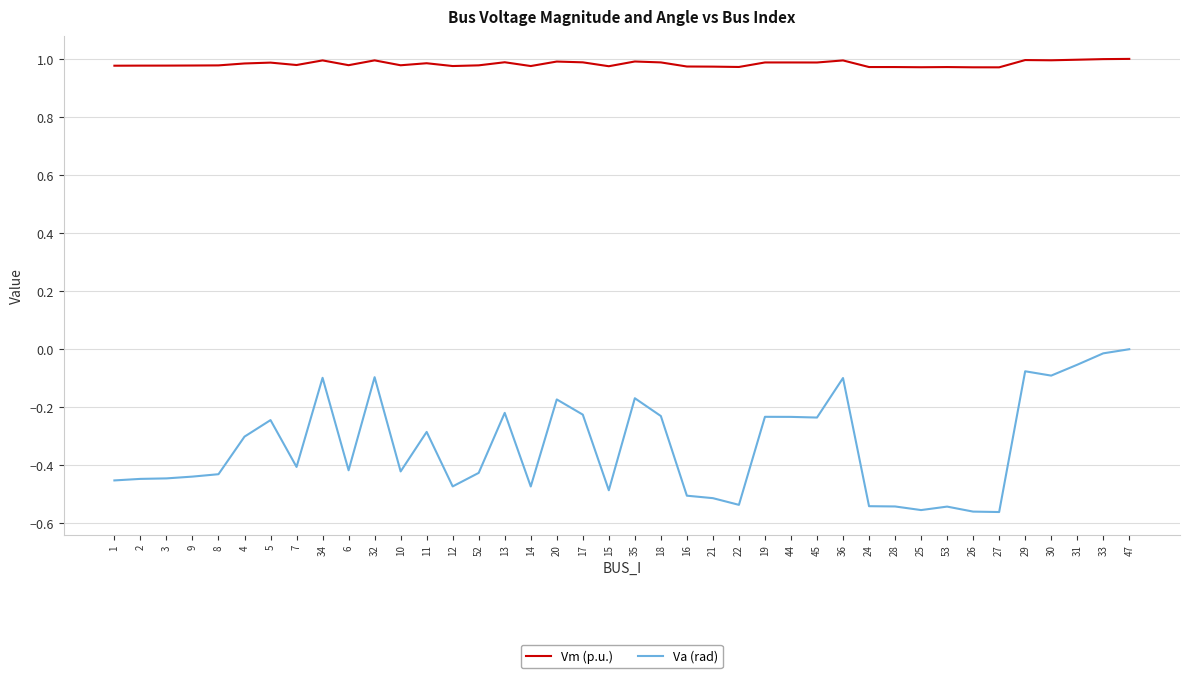

What is the difference between the Va (rad) values at 36 and 15?

0.4